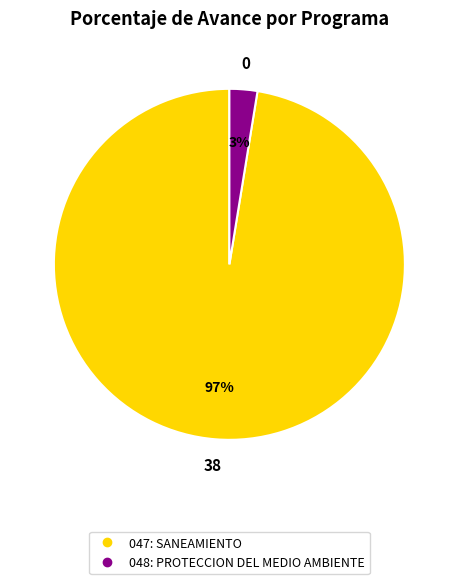

Rank the categories by value from highest to lowest.

047: SANEAMIENTO, 048: PROTECCION DEL MEDIO AMBIENTE